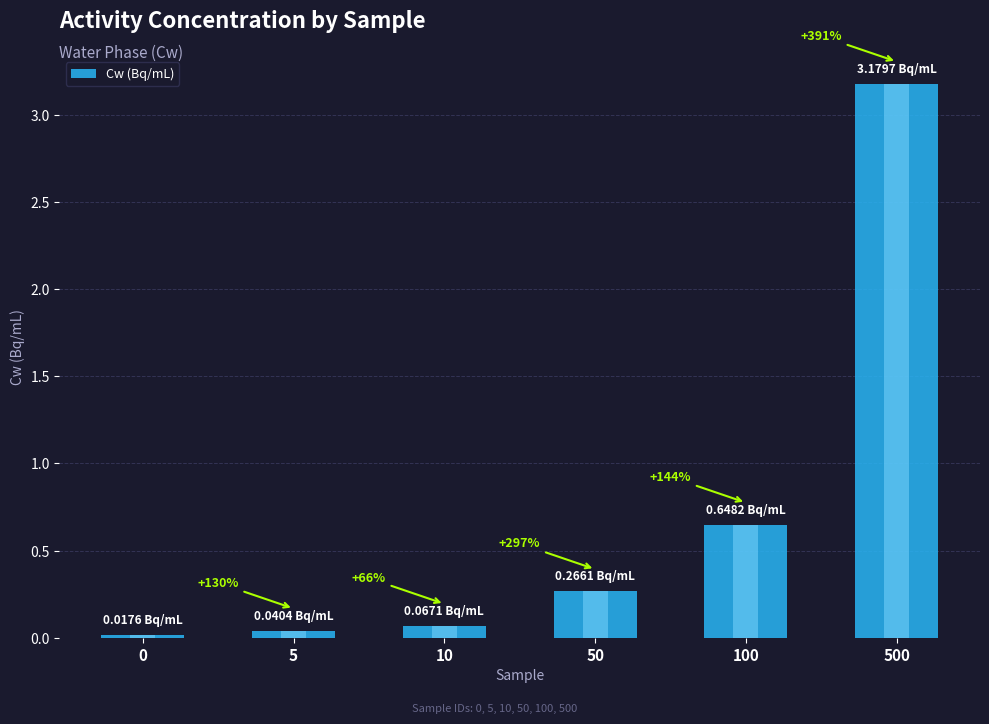

Are the bars grouped side by side (vs. stacked)?

No